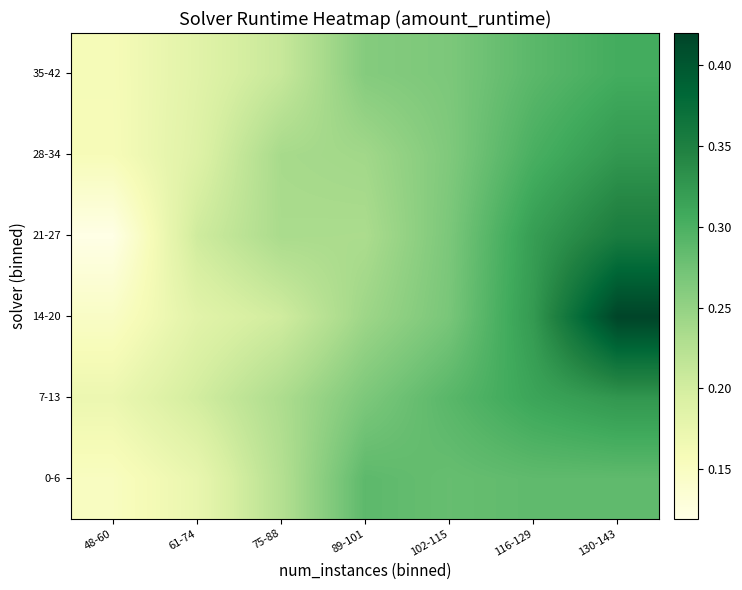

What is the maximum value shown in the chart?

0.4